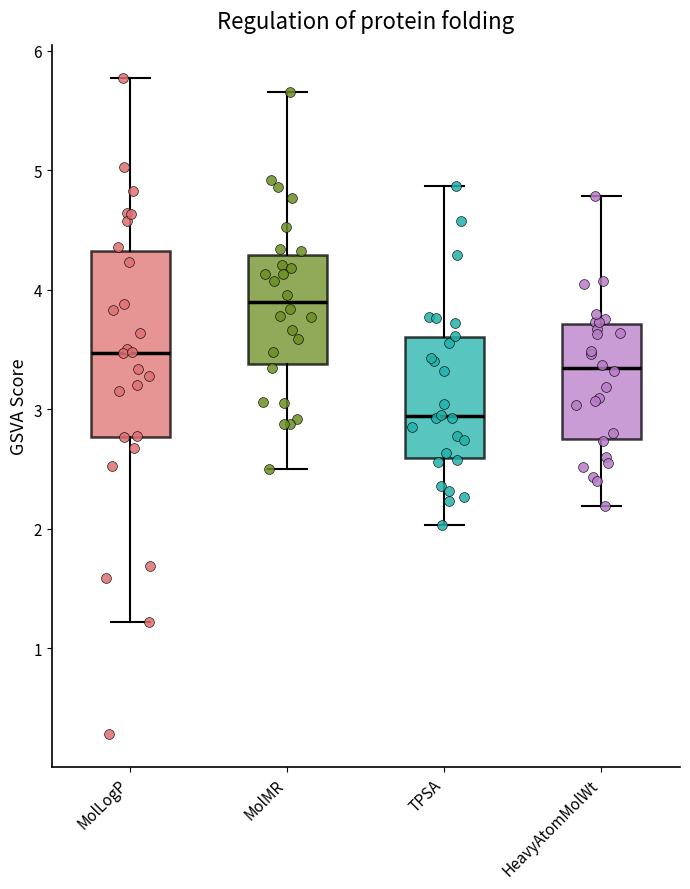

Reading left to right, read every box against the y-axis: the position of its median line, the range the box covers, and the ends of its whiskers. The values are not printed on the chart, so give them approximately, as read against the axis.

MolLogP: median 3.5, box 2.8 to 4.3, whiskers 1.2 to 5.8
MolMR: median 3.9, box 3.4 to 4.3, whiskers 2.5 to 5.7
TPSA: median 2.9, box 2.6 to 3.6, whiskers 2.0 to 4.9
HeavyAtomMolWt: median 3.3, box 2.8 to 3.7, whiskers 2.2 to 4.8